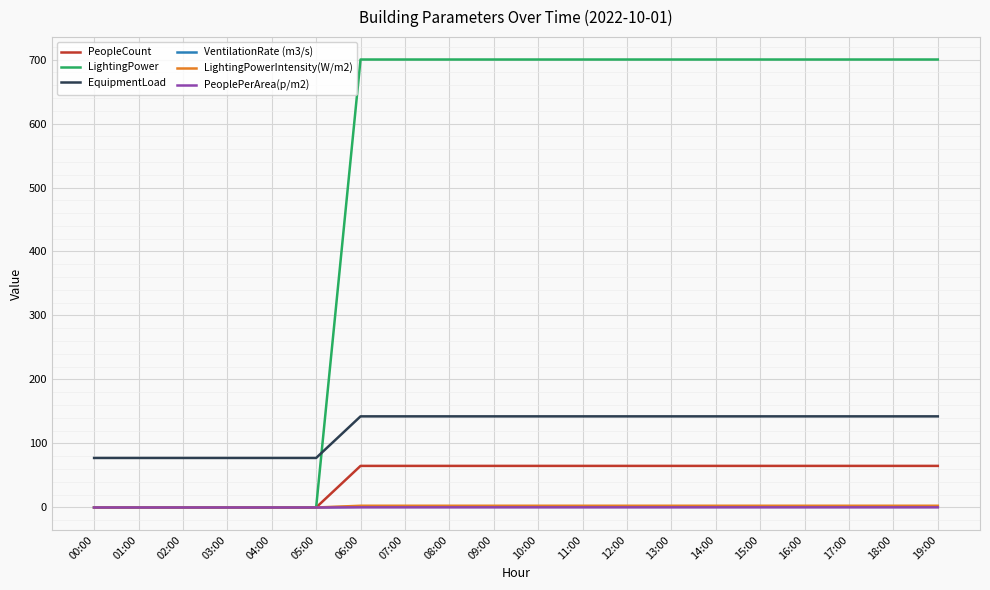

How many lines are shown in the chart?

6